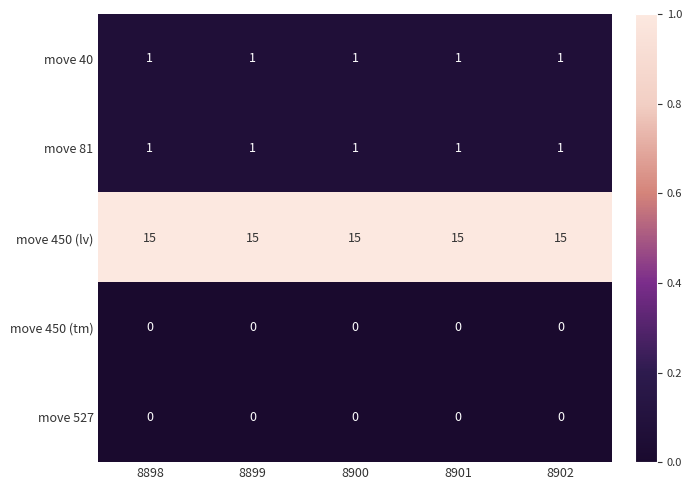

What is the spread (max minus min) of values at 8902?

15